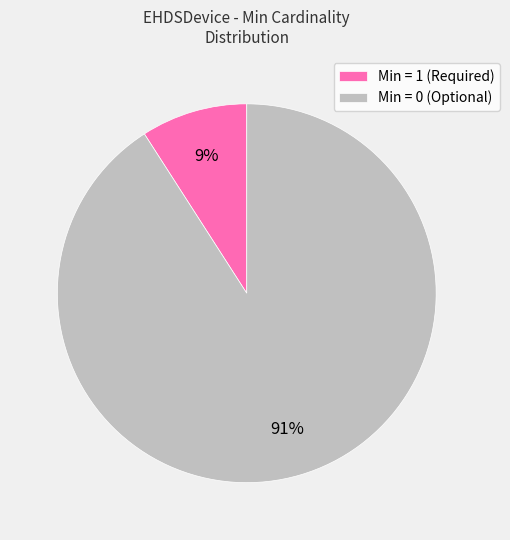

How many segments does this pie chart have?

2